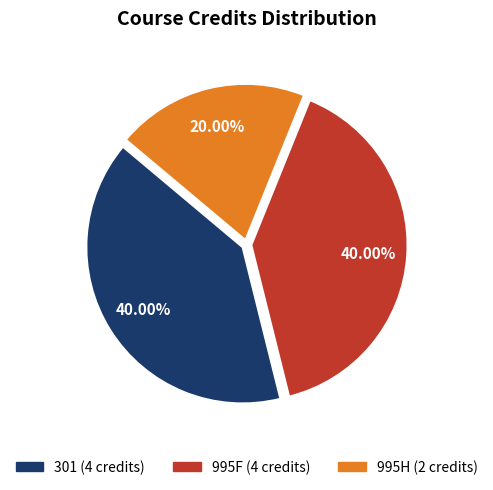

Is there a majority slice in this chart?

No